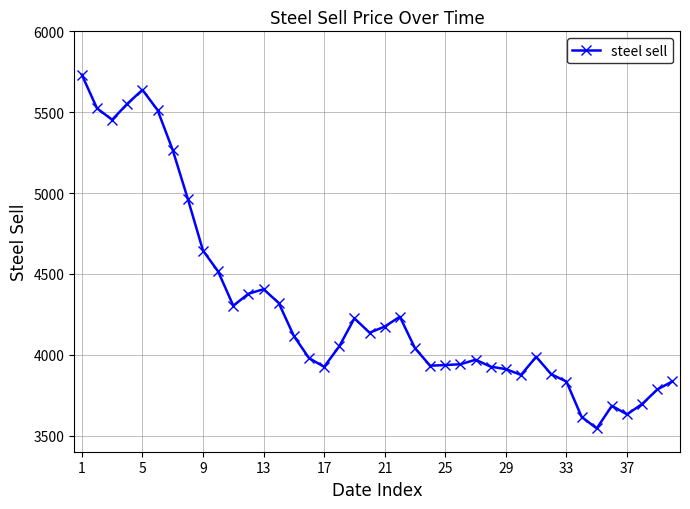

Count the number of data series in this chart.

1